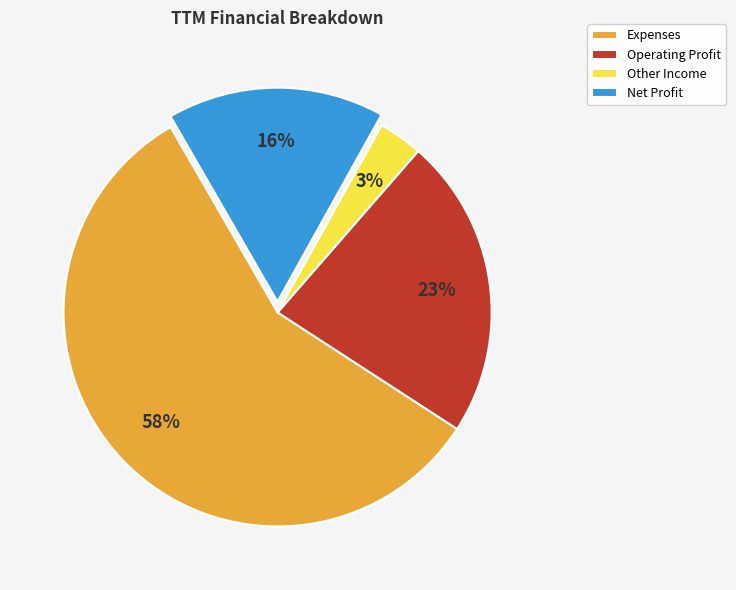

Which has a higher value, Operating Profit or Other Income?

Operating Profit